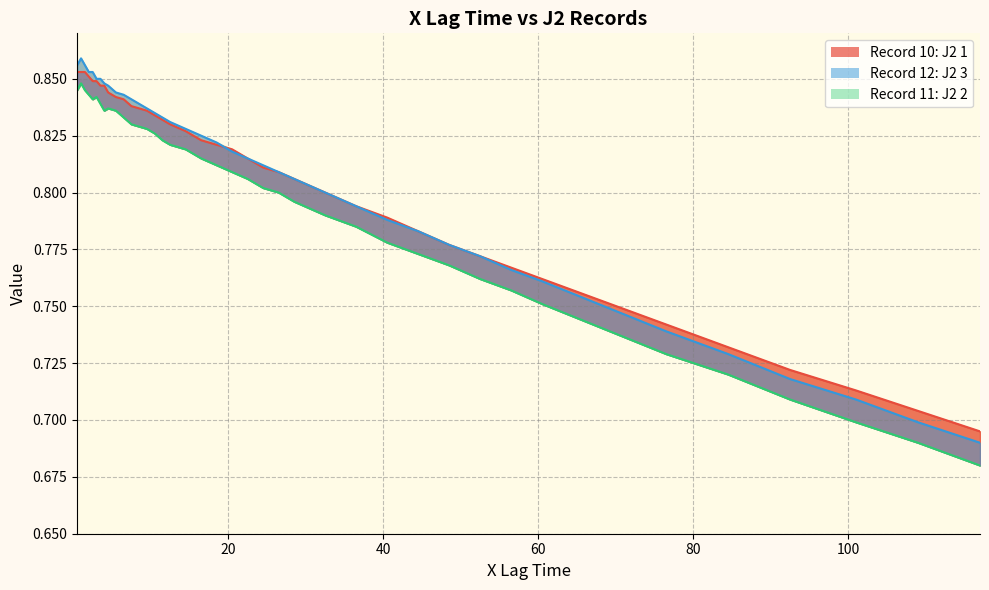

At how many categories does at least one series exceed 0?

40